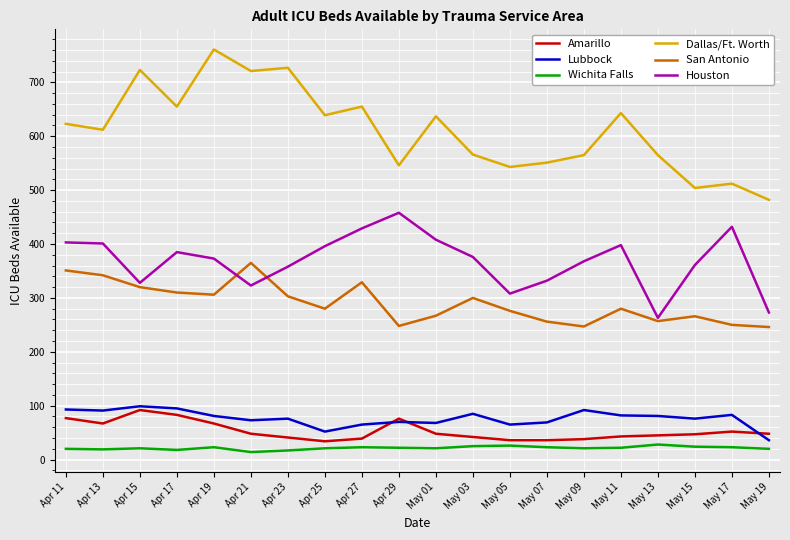

Is the value of San Antonio at Apr 25 greater than the value of Dallas/Ft. Worth at May 09?

No